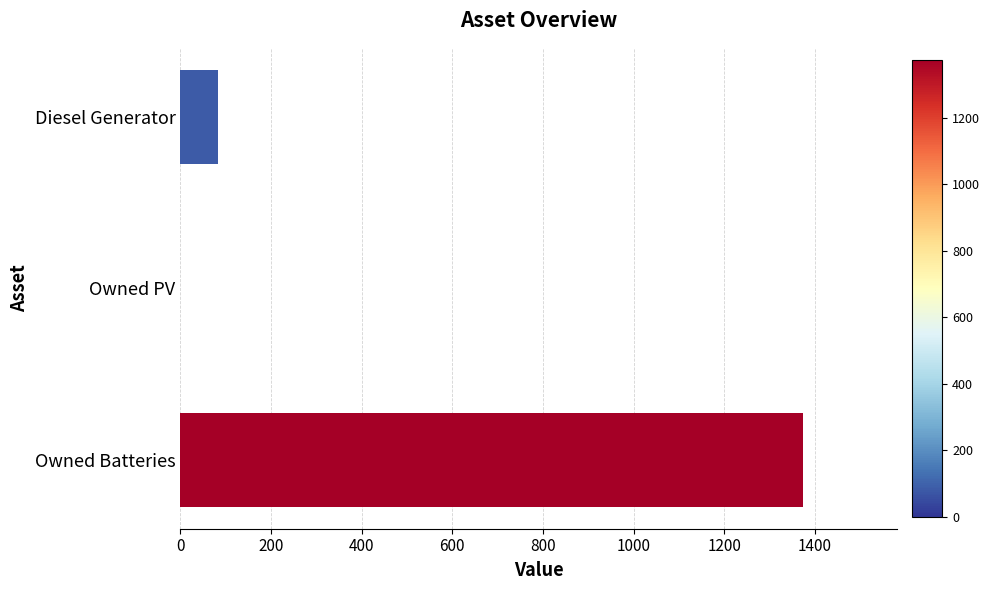

Which label corresponds to the largest value in the chart?

Owned Batteries